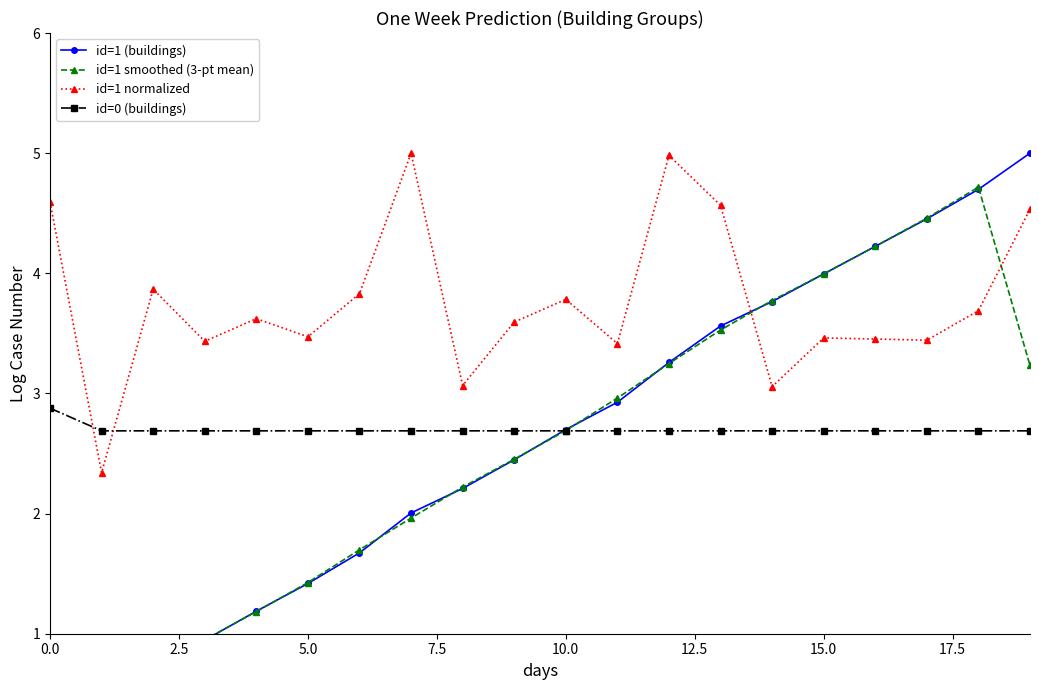

Is it true that id=1 normalized equals 2.5 at 0.0?

False